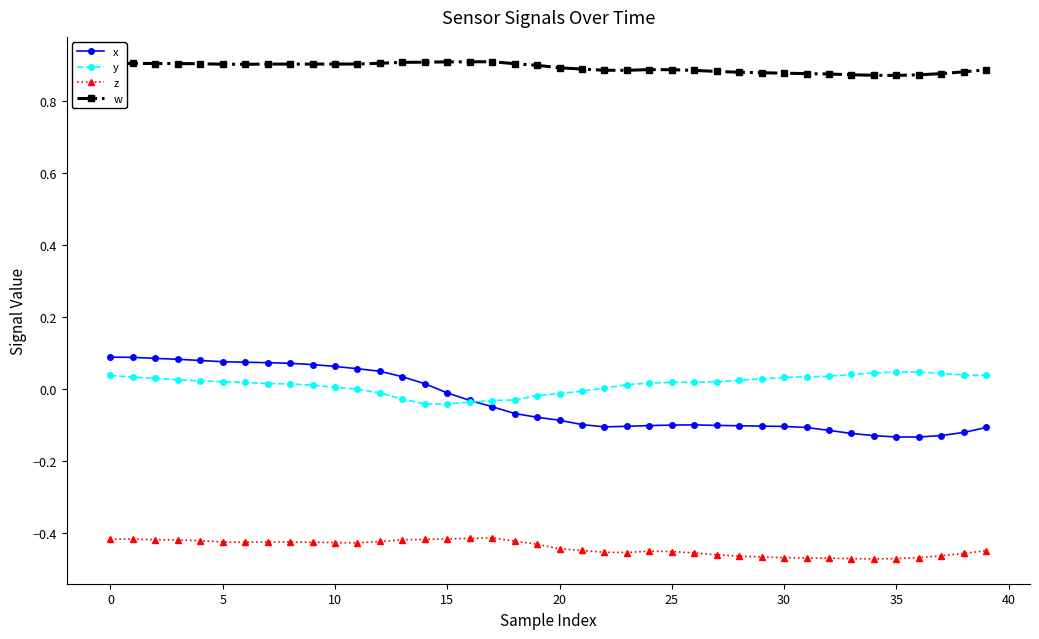

True or false: w has more than 0 points higher than both neighbors.

True